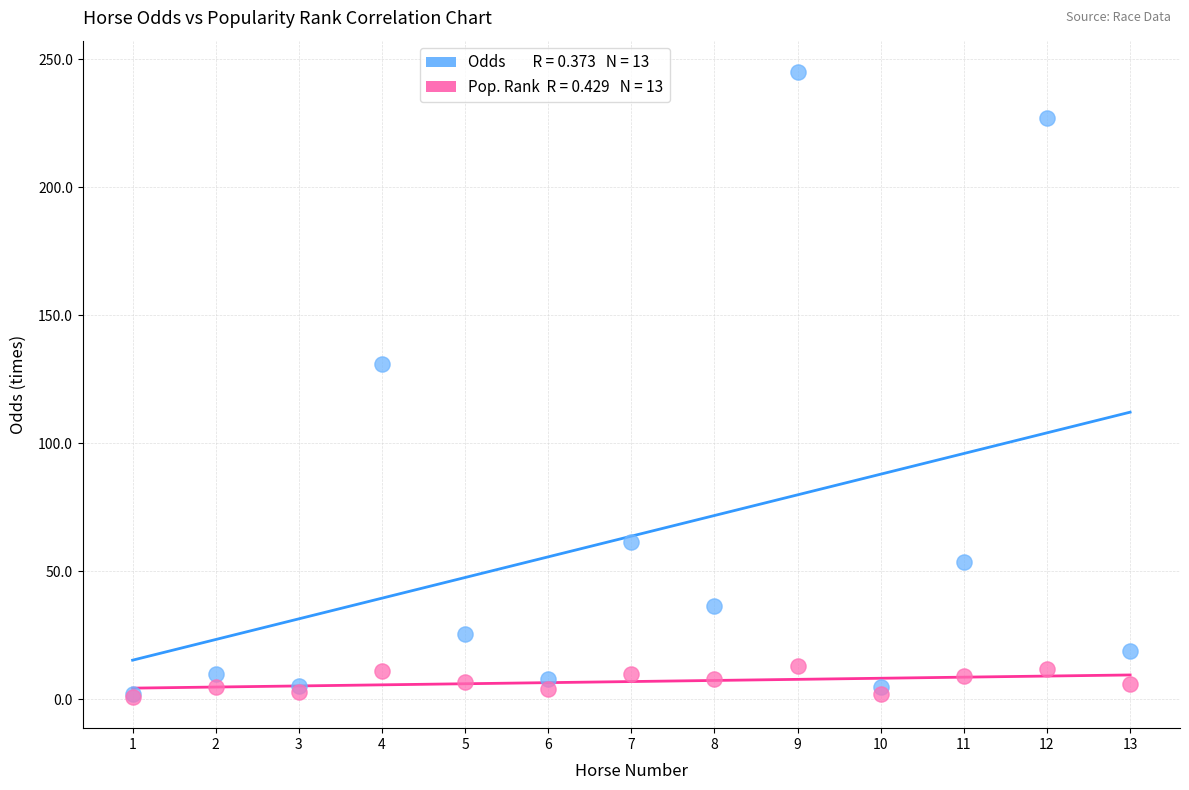

Across all series, what Y value is closest to 123?

130.9